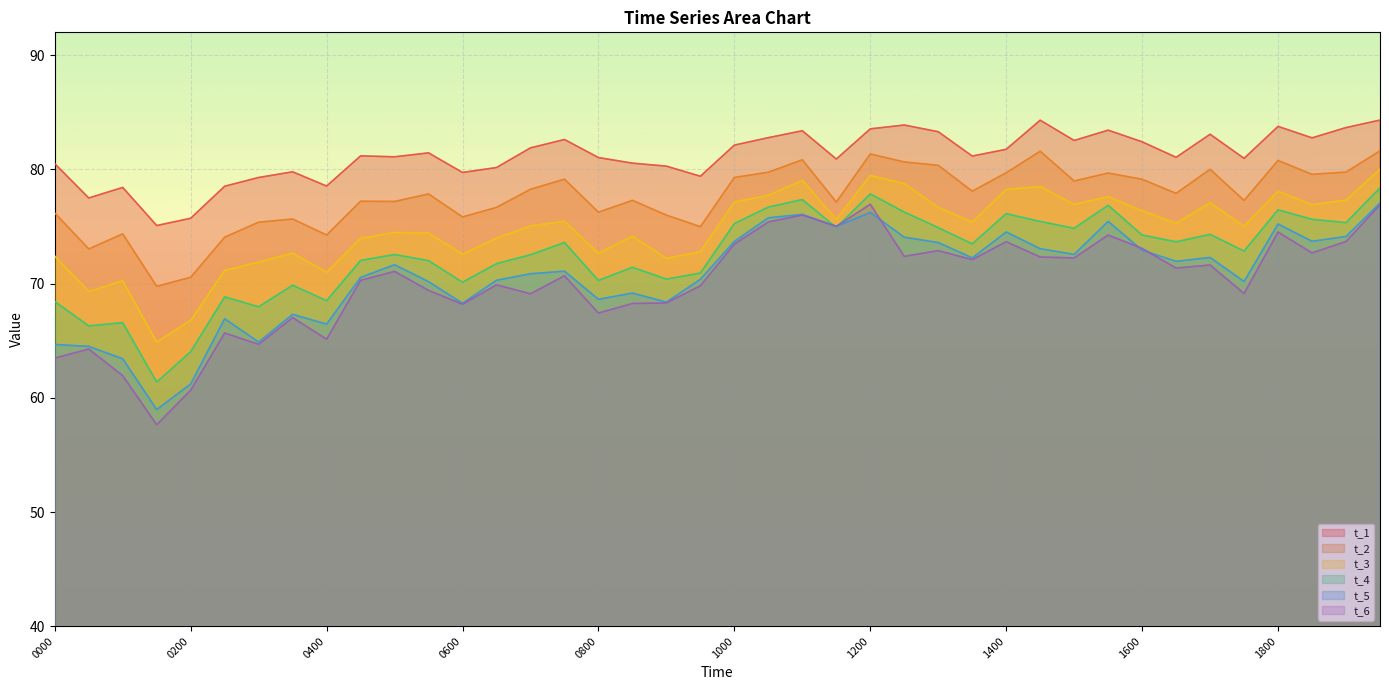

What is the highest value of the t_4 series?

78.4